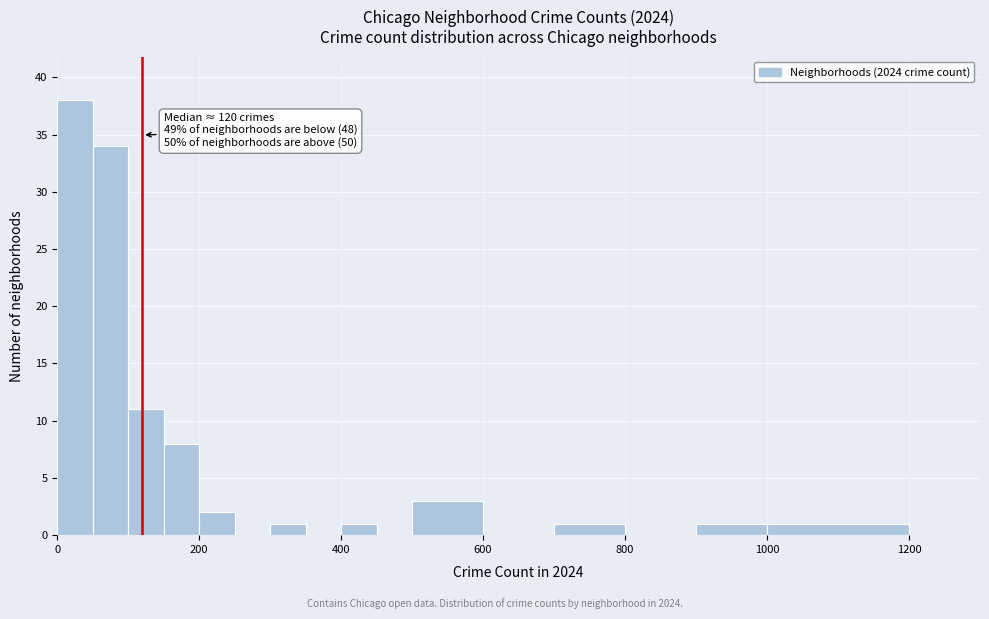

Read against the x-axis, roughly where is the centre of the tallest bar?

20